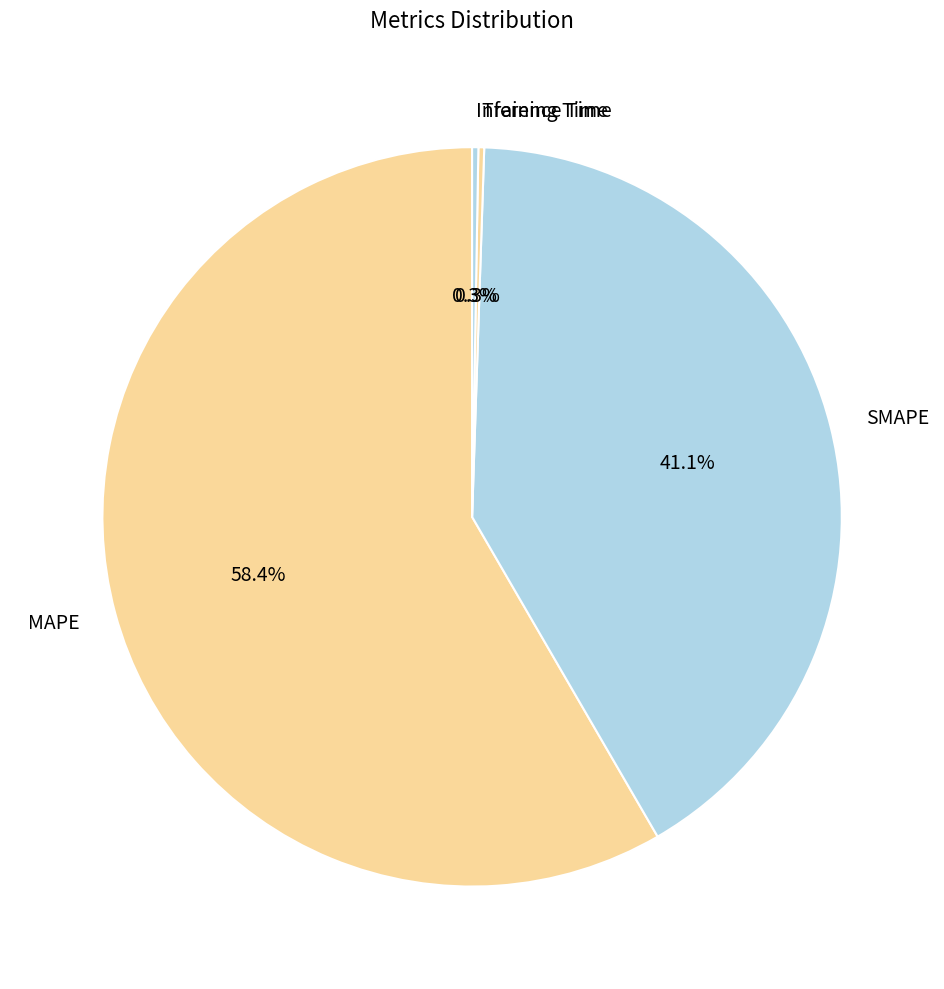

What is the largest slice in the pie chart?

MAPE